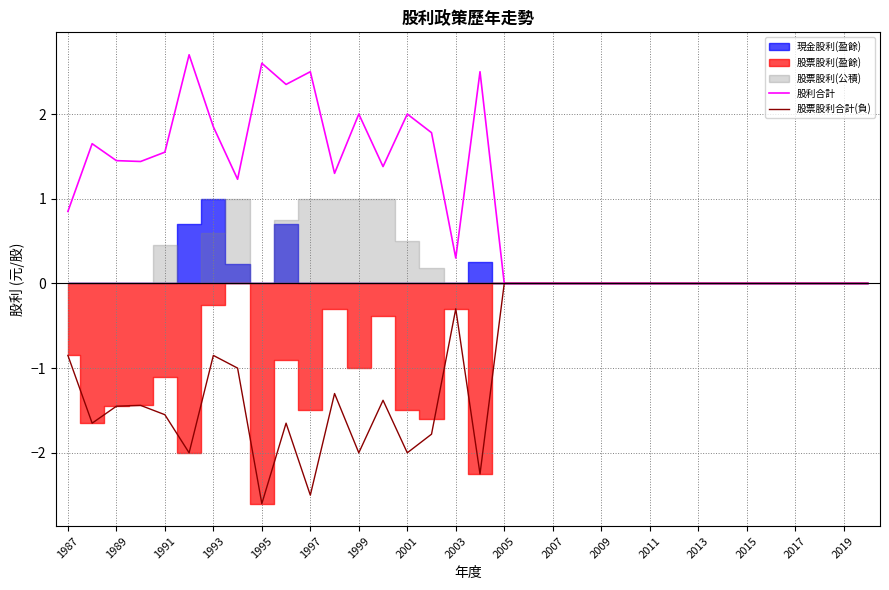

In 股票股利合計(負), how many points are lower than both neighbors (excluding endpoints)?

7